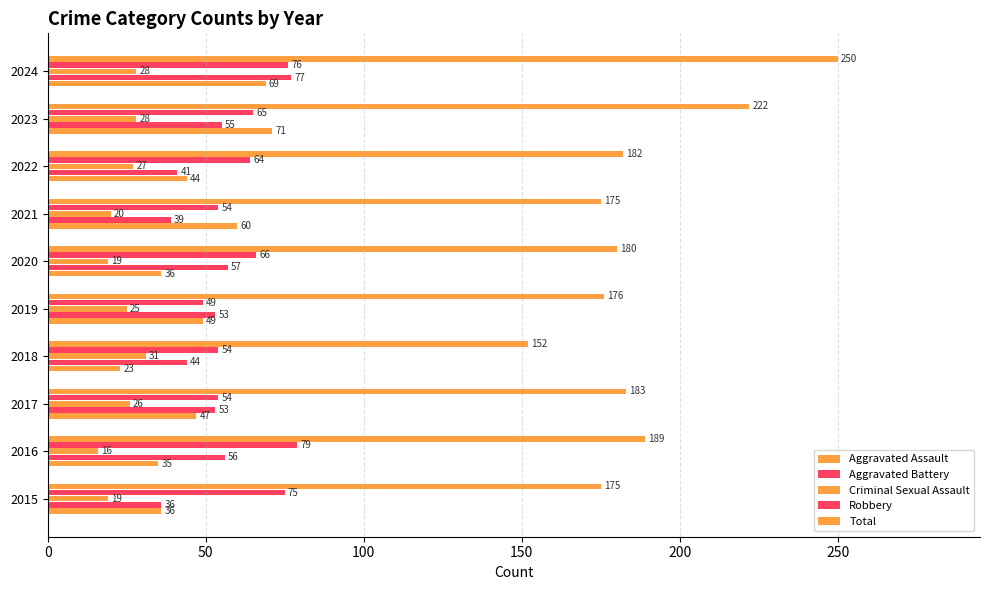

How many categories are shown in the chart?

10